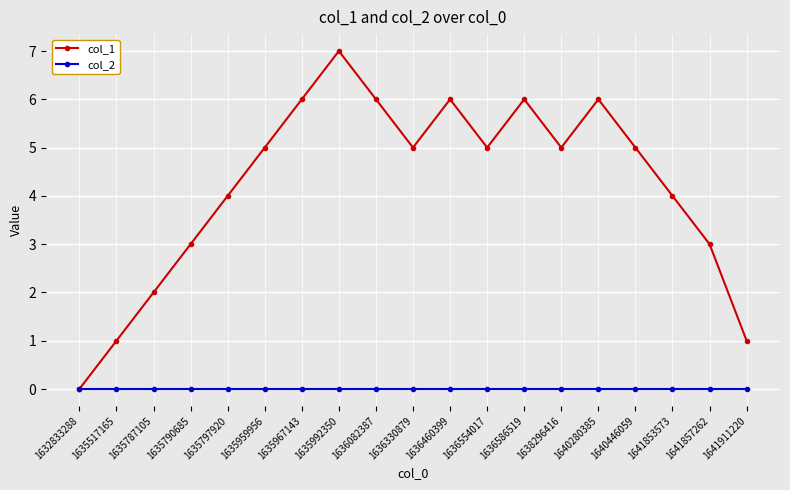

What is the sum of the col_1 values at 1636082387 and 1640280385?

12